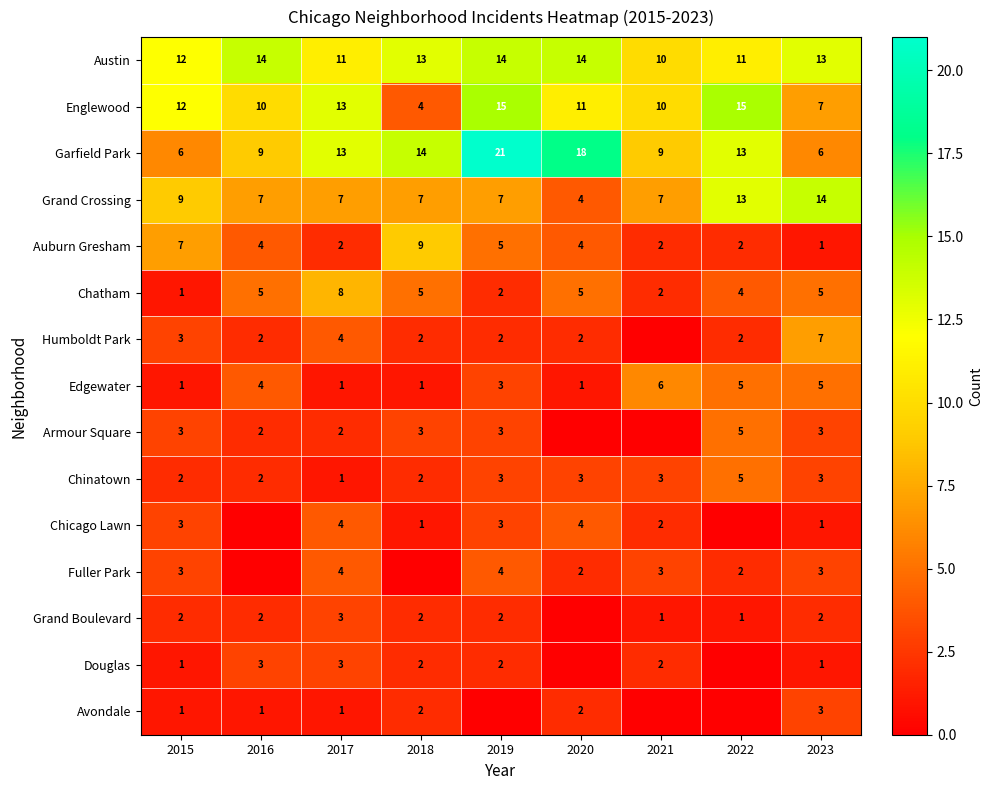

At which label does Auburn Gresham reach its minimum?

2023